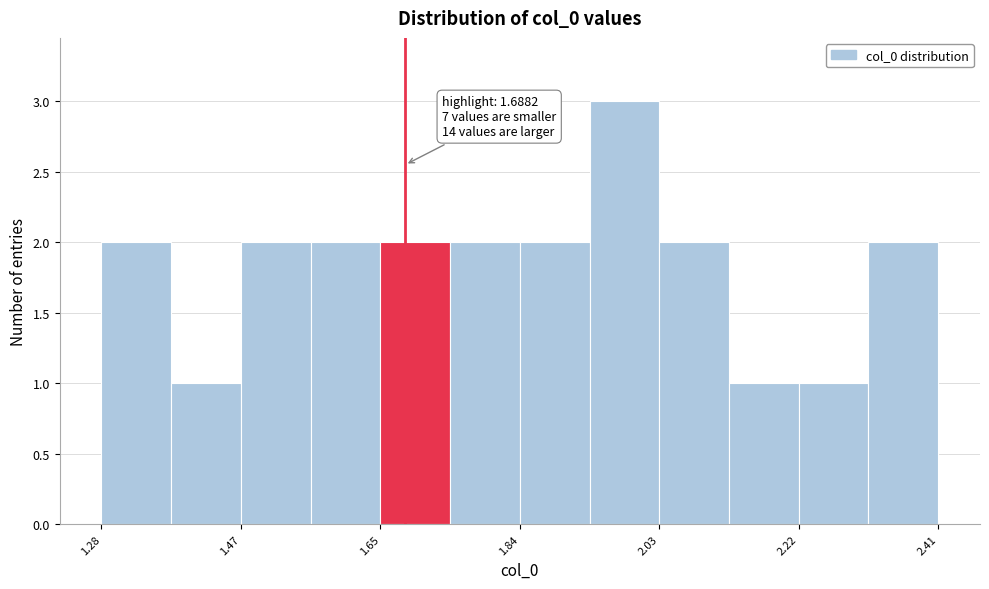

Over which range of the x-axis is the bar tallest?

1.94 to 2.04